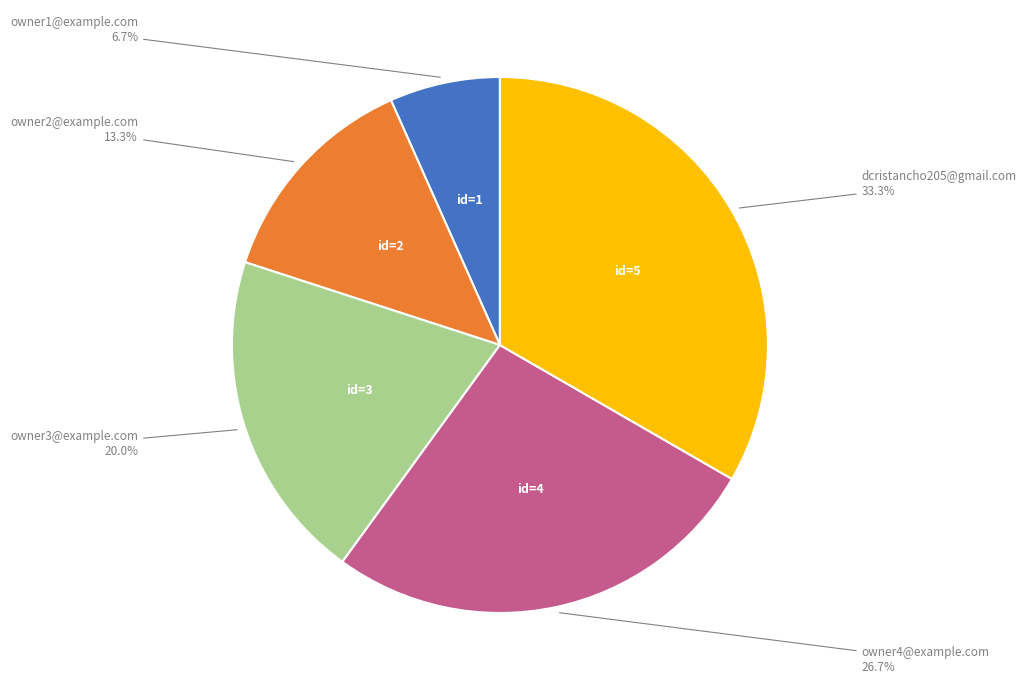

Is there any slice that represents more than half of the pie?

No